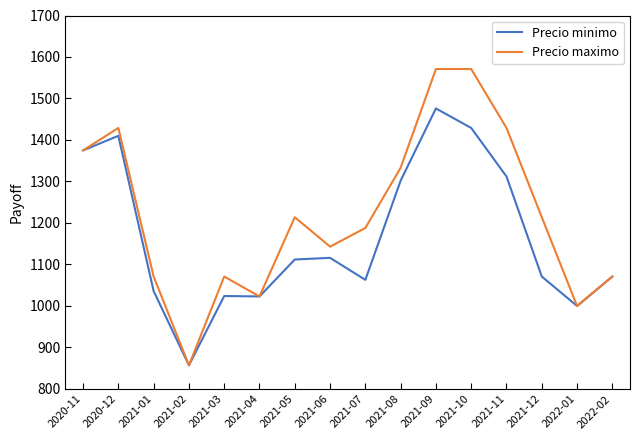

What is the maximum value shown in the chart?

1571